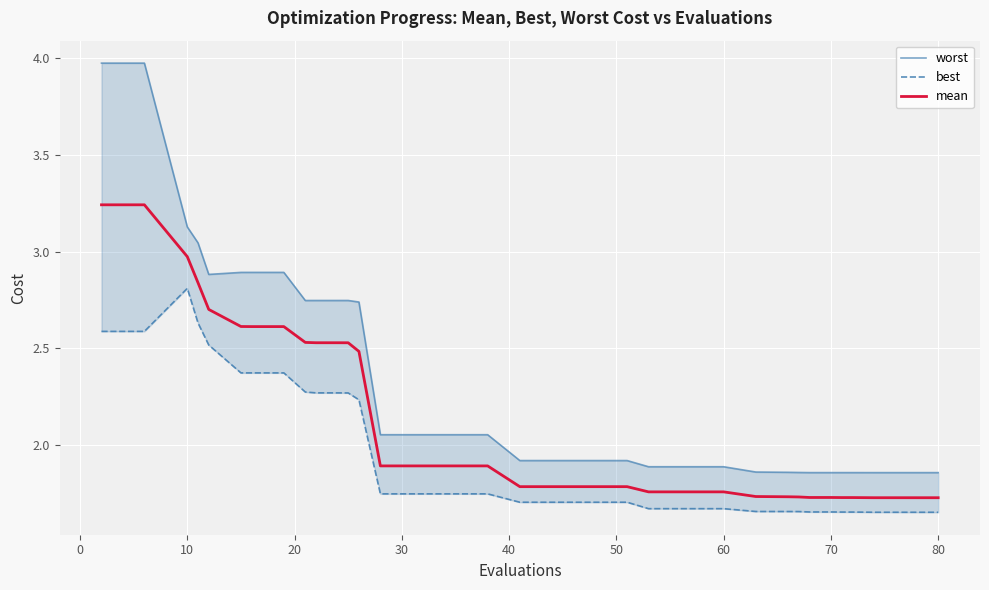

Which series has the widest spread of values?

worst